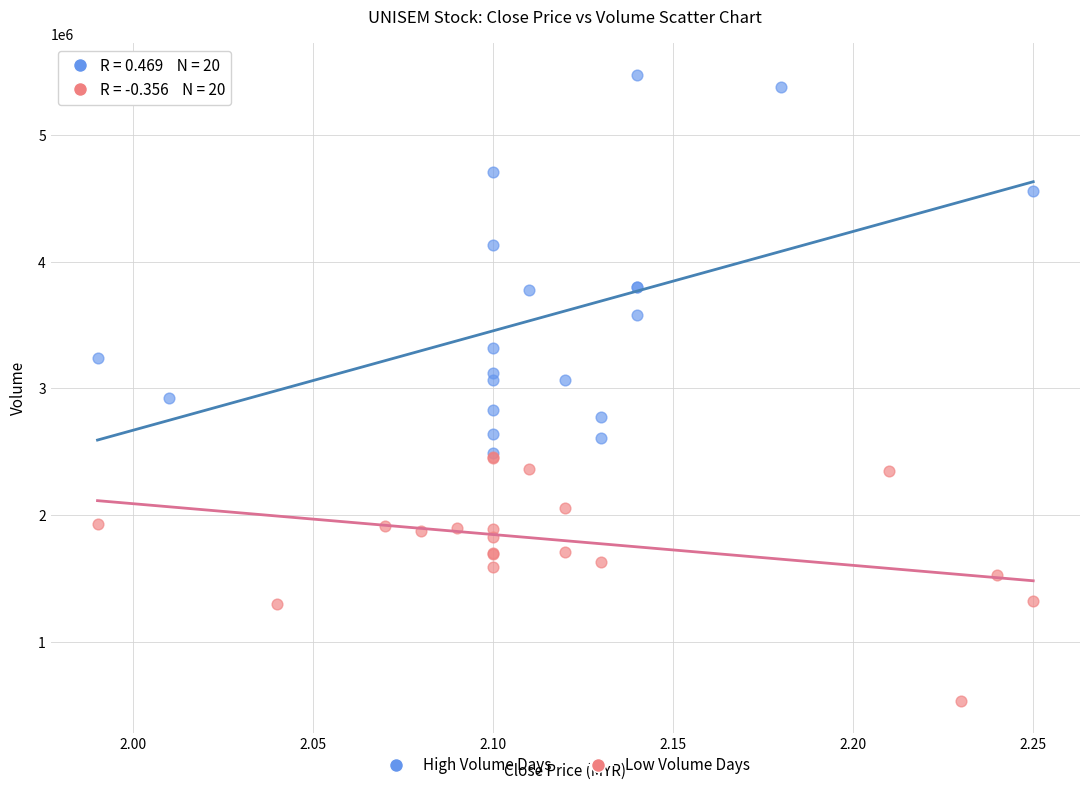

Which series has the widest spread of Y values?

High Volume Days